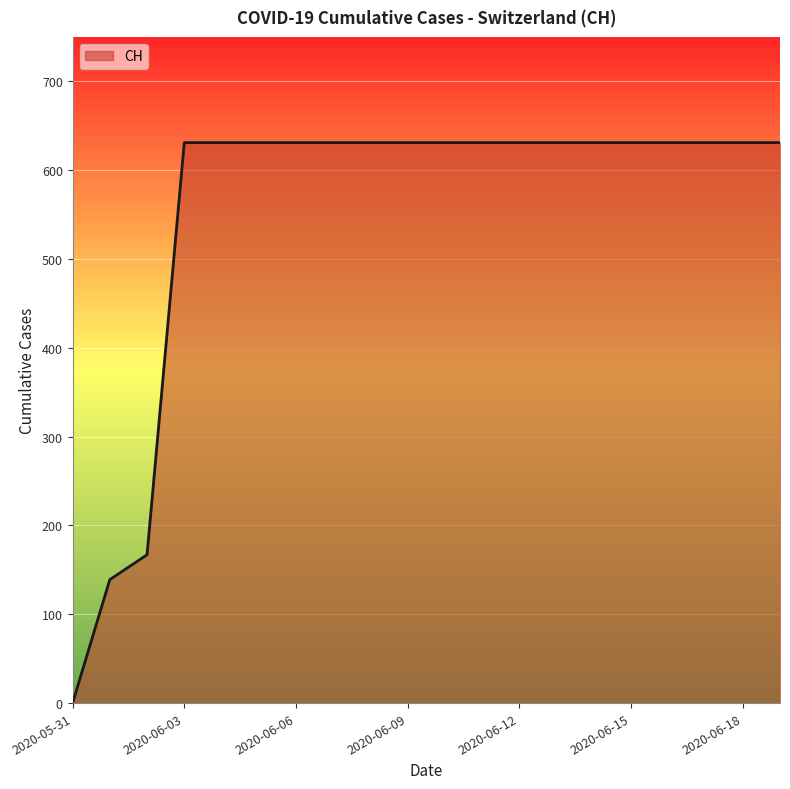

What is the difference between the maximum and minimum values?

631